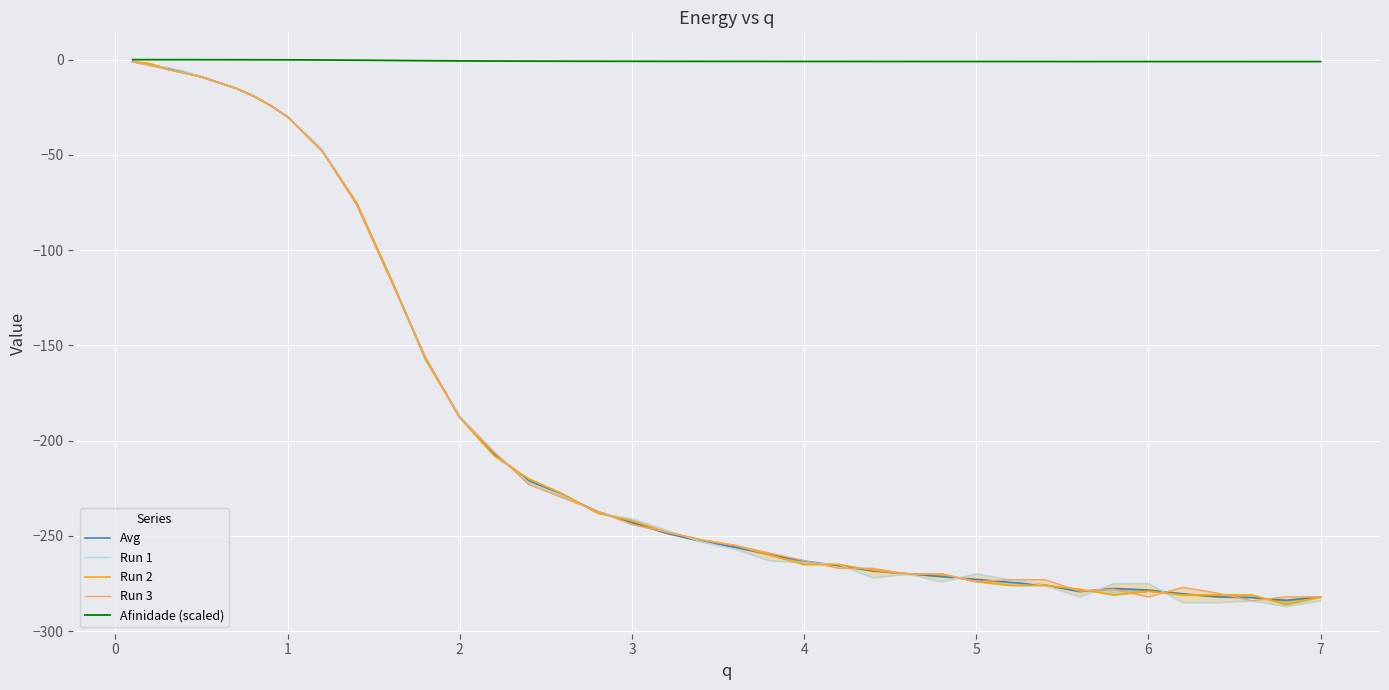

True or false: Avg and Run 1 intersect in this chart.

True